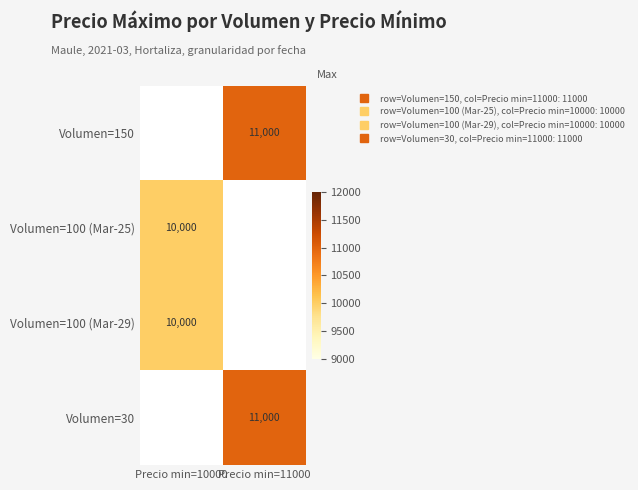

Between Precio min=10000 and Precio min=11000, which is larger?

Precio min=11000